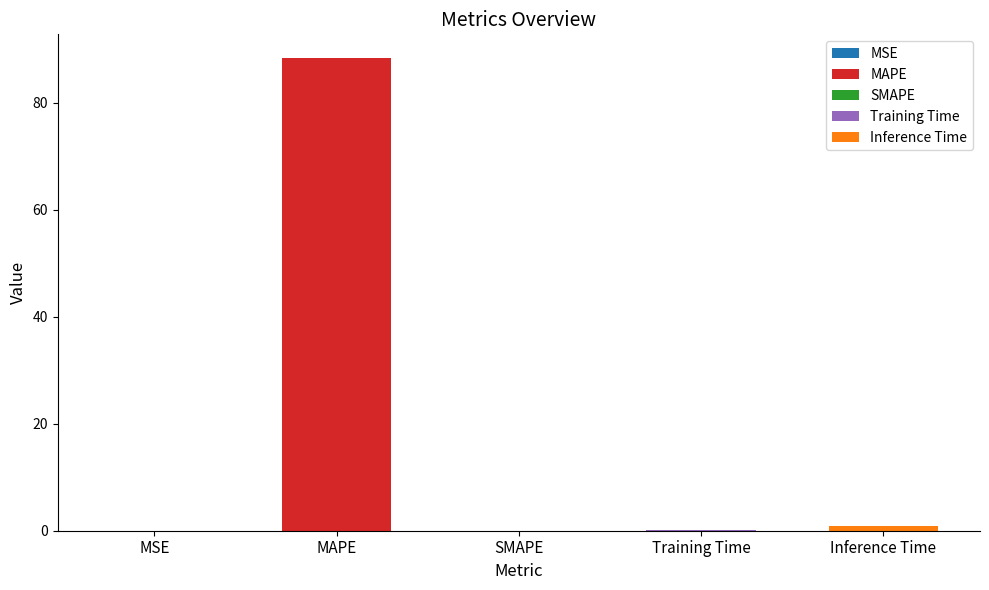

Reading right to left, what are all the values shown in this chart?

0.9	0.1	0.0	88.4	0.0